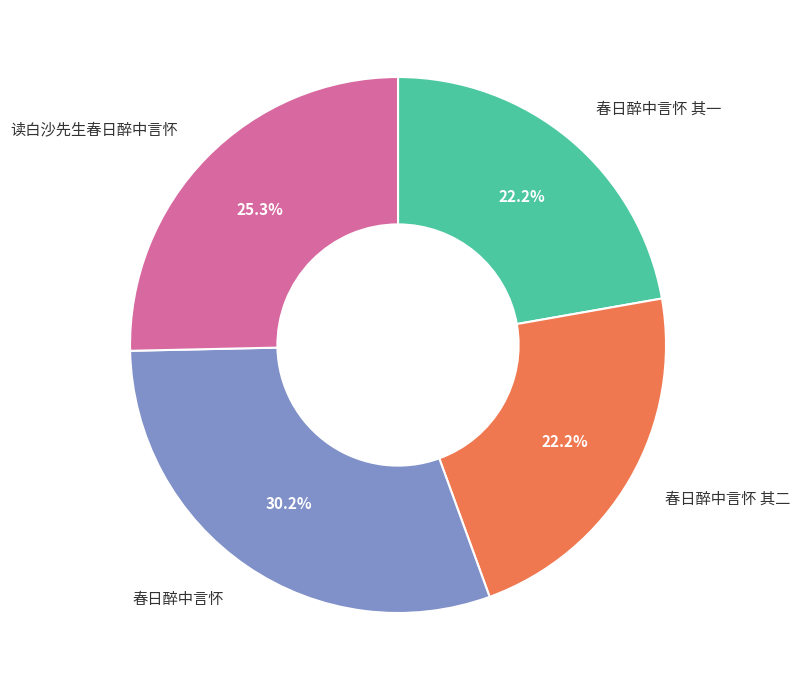

To the nearest percent, what is the difference between the largest and smallest slice percentages?

8%